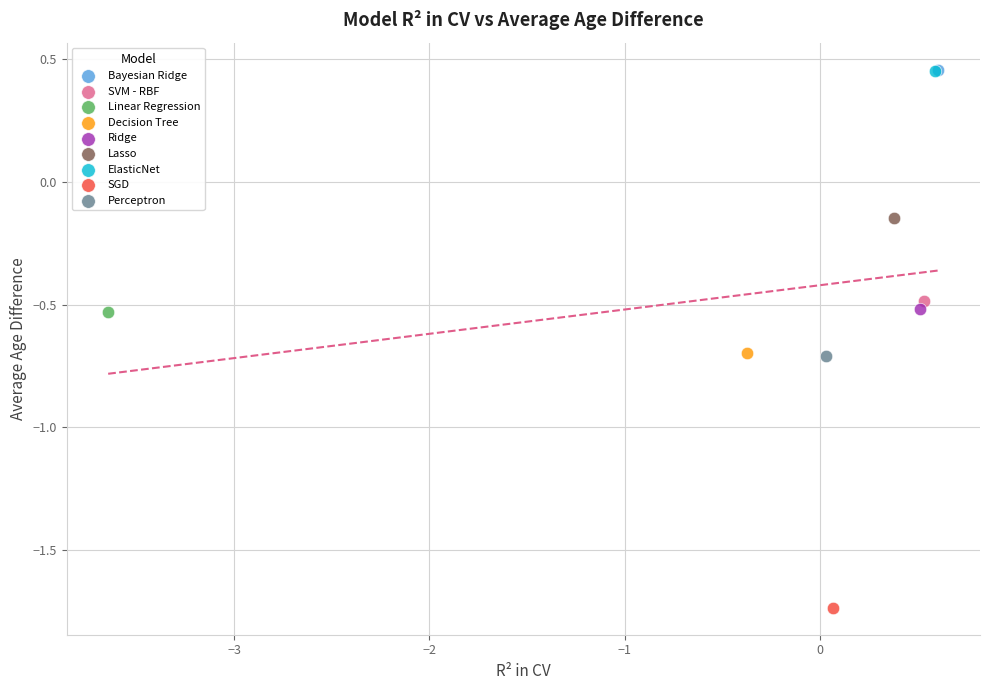

Which series contains the lowest Y value?

SGD